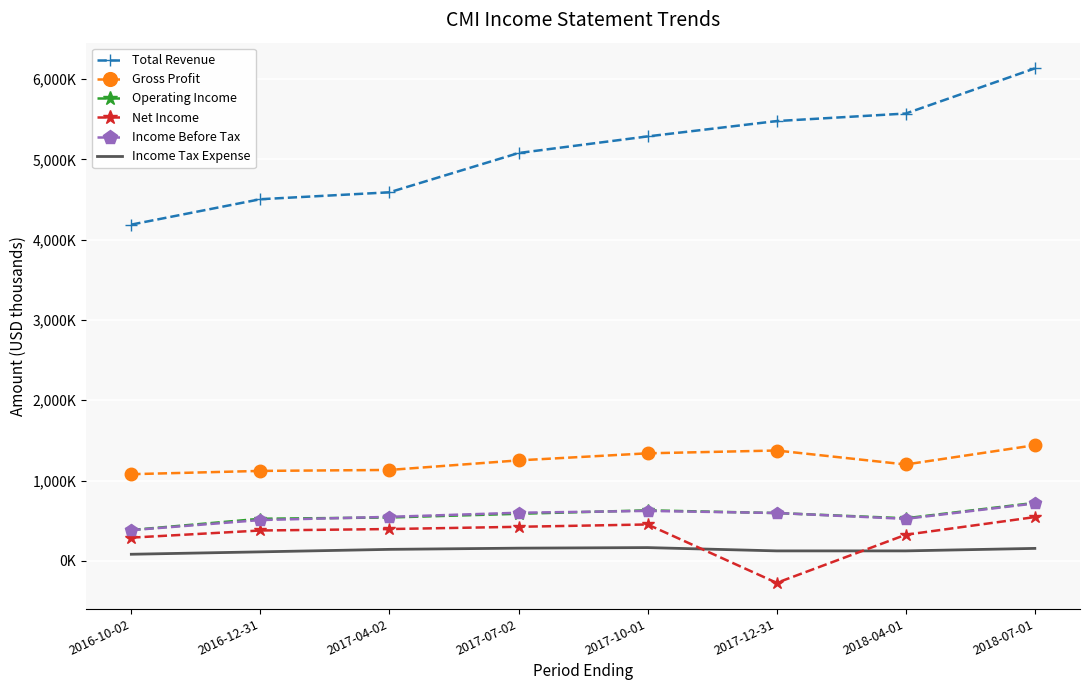

What is the approximate value of Income Before Tax at 2017-10-01, to the nearest 50?

622000